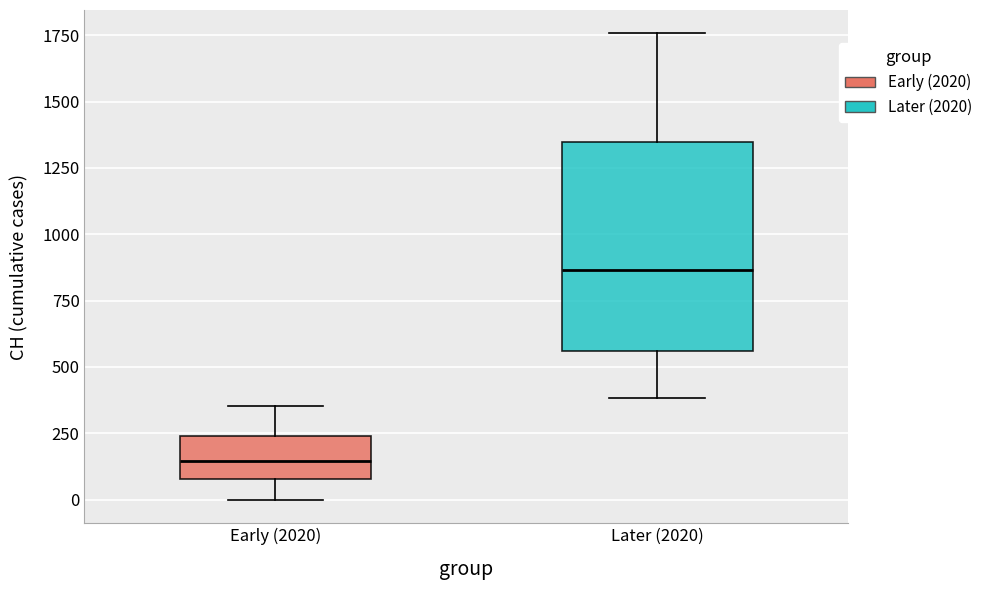

Which box has the lowest median line?

Early (2020)